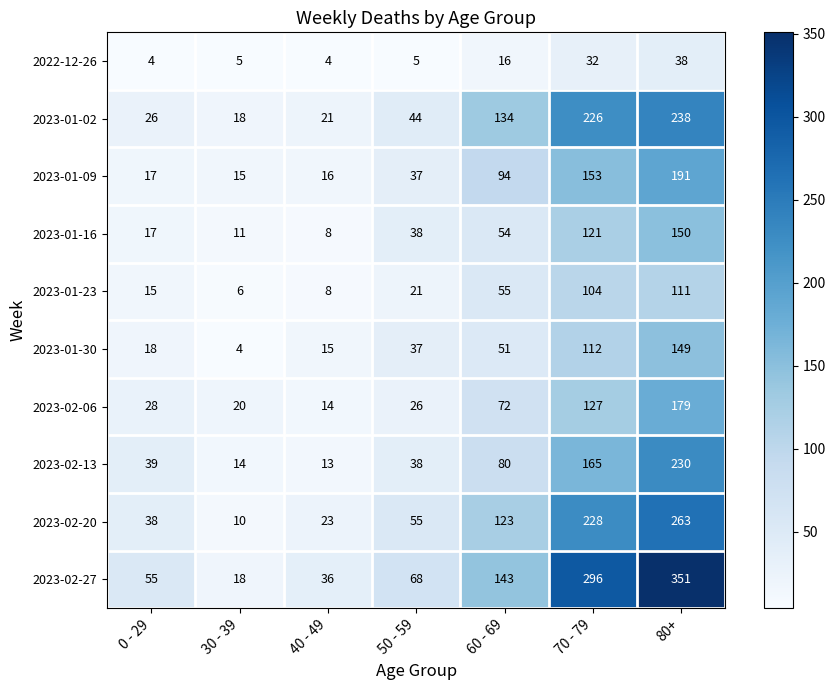

What is the total value across all series at 40 - 49?

158